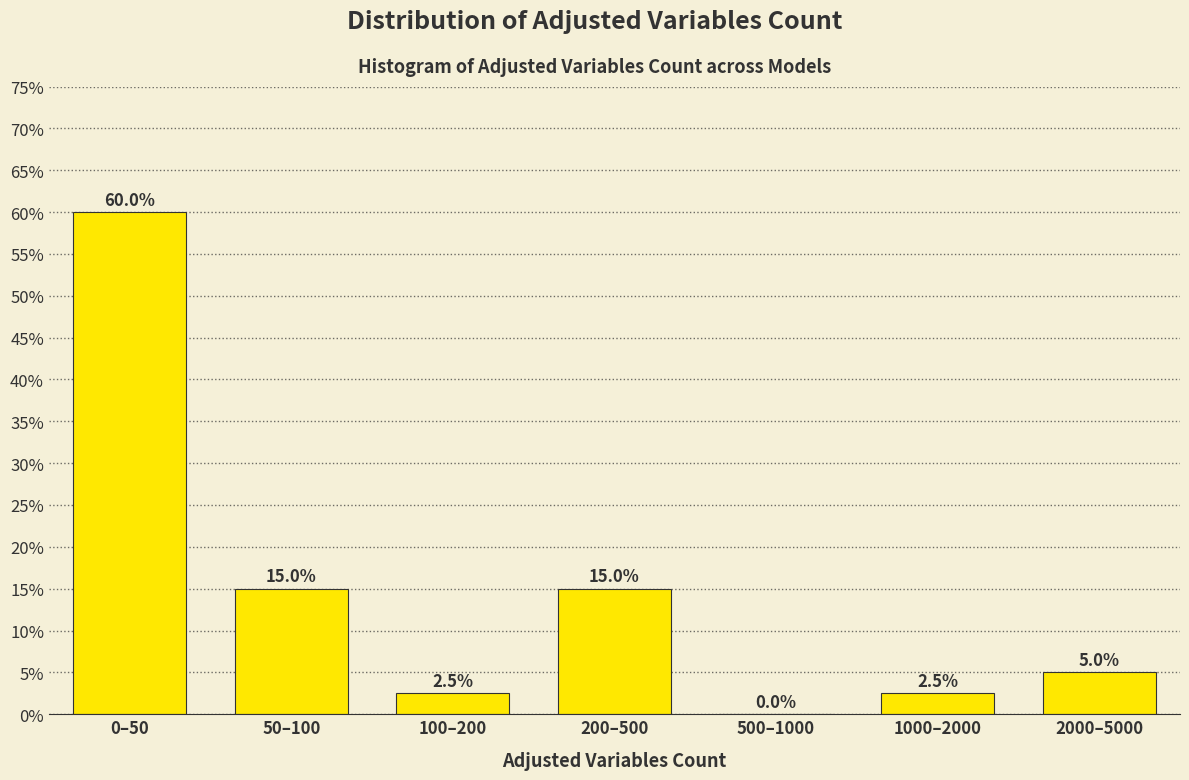

Reading left to right, what are all the values shown in this chart?

0–50=60.0	50–100=15.0	100–200=2.5	200–500=15.0	500–1000=0.0	1000–2000=2.5	2000–5000=5.0